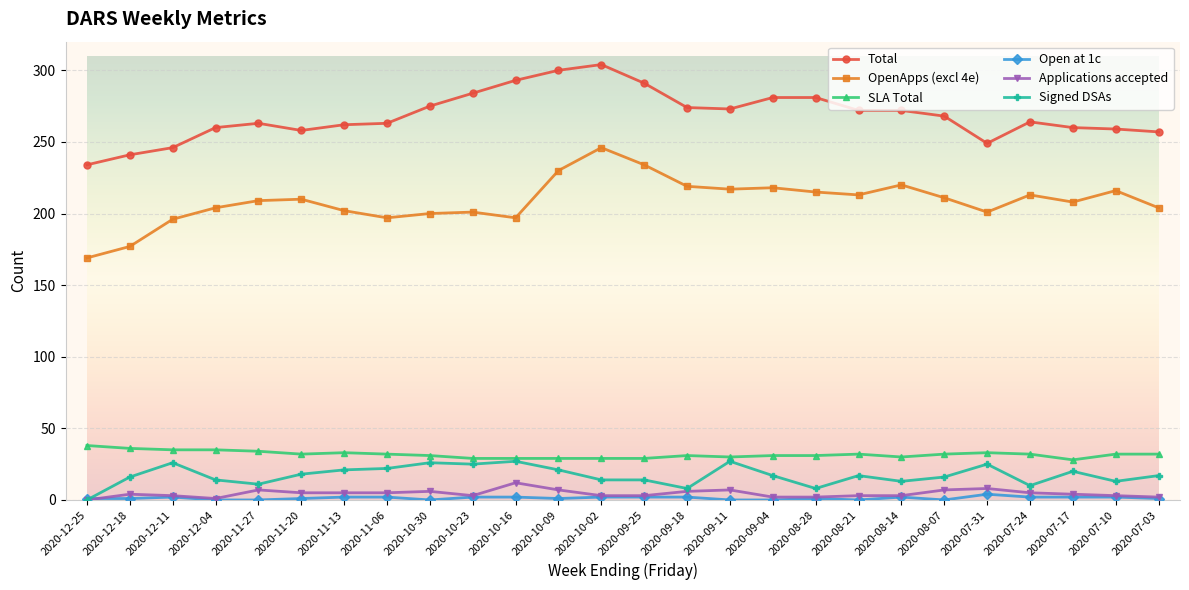

What is the difference between the maximum and minimum values in the OpenApps (excl 4e) series?

77